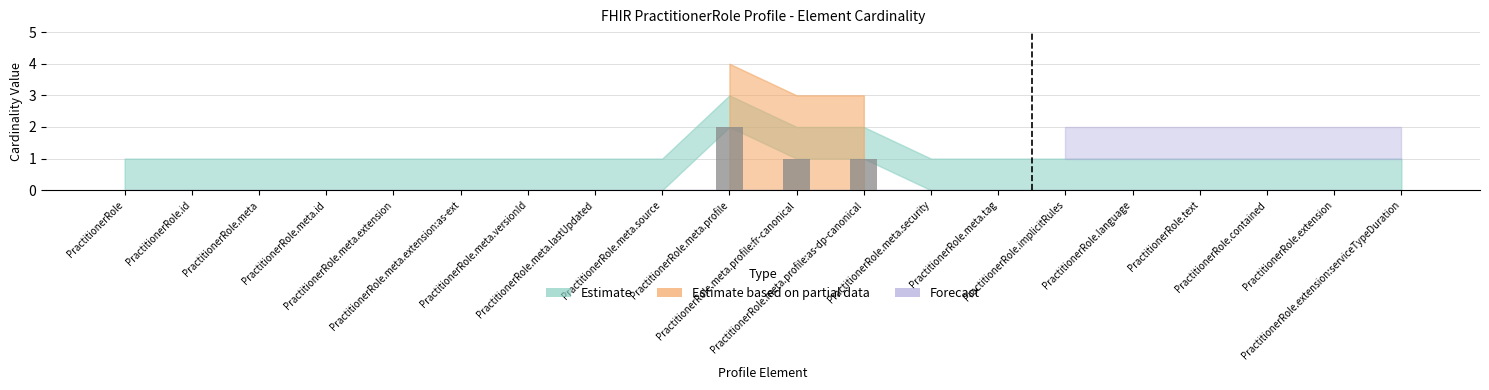

What is the sum of all values?

4